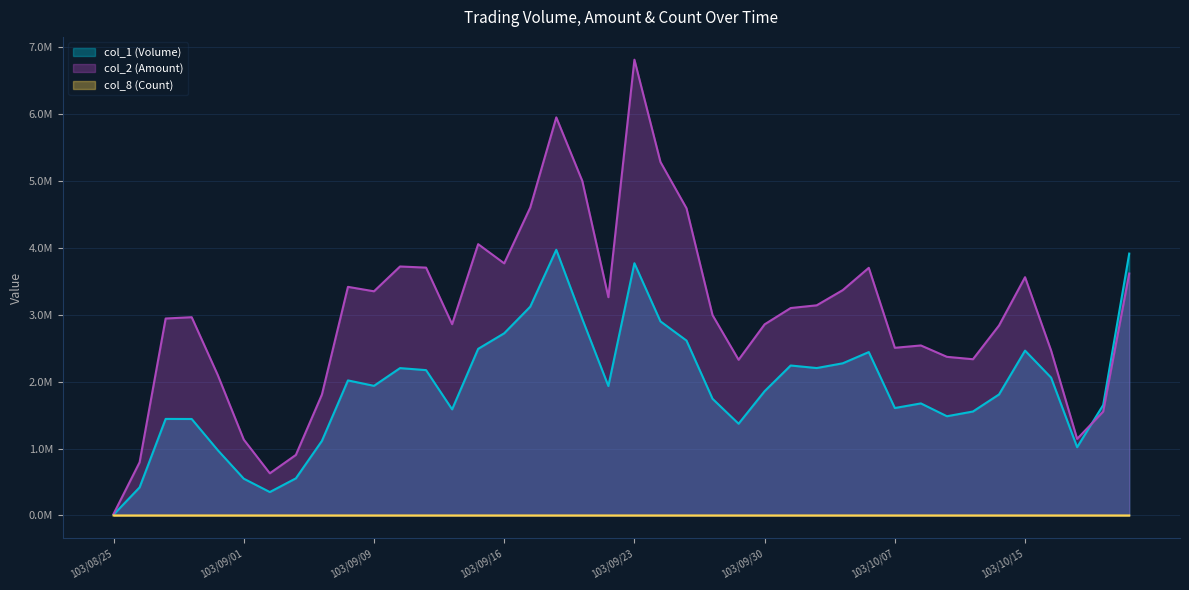

What is the label of the 1st point from the right?

103/10/21